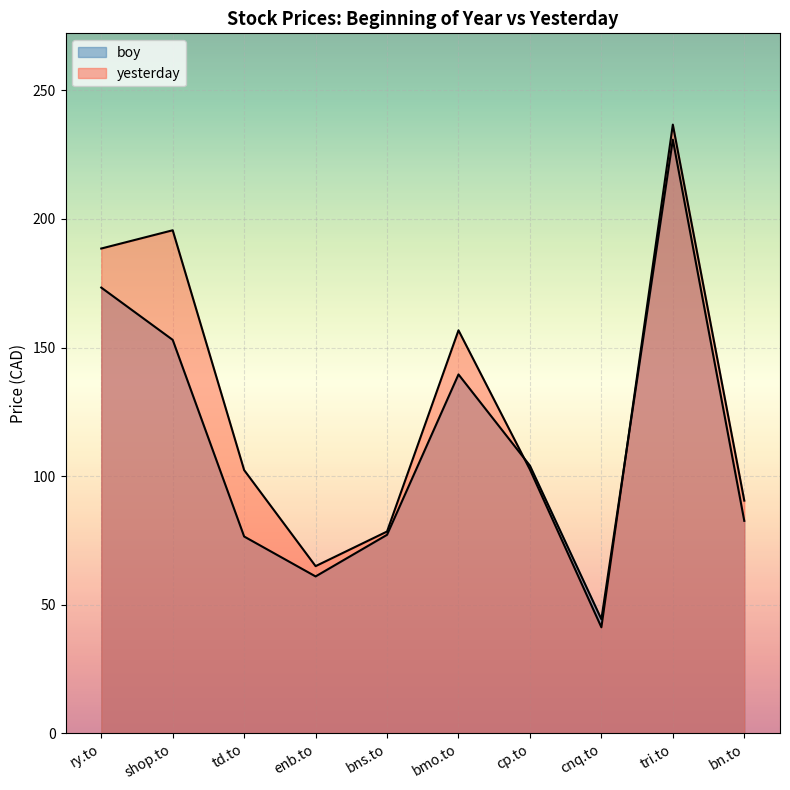

Reading left to right, extract all data points from this chart.

boy: ry.to=173.3	shop.to=153.0	td.to=76.5	enb.to=61.0	bns.to=77.2	bmo.to=139.6	cp.to=104.1	cnq.to=44.4	tri.to=230.8	bn.to=82.6
yesterday: ry.to=188.5	shop.to=195.6	td.to=102.3	enb.to=65.0	bns.to=78.5	bmo.to=156.7	cp.to=102.6	cnq.to=41.2	tri.to=236.7	bn.to=90.5